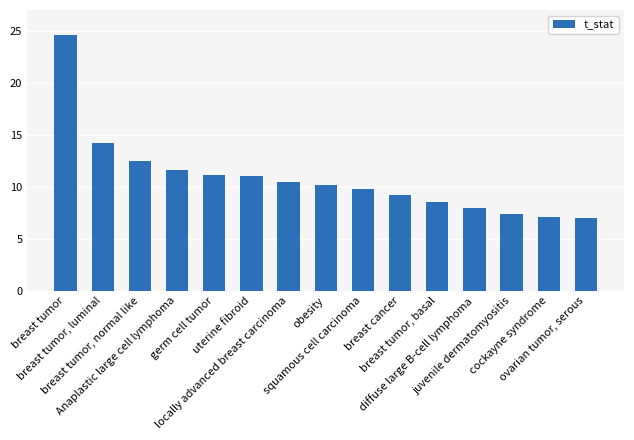

What is the greatest value displayed?

24.6